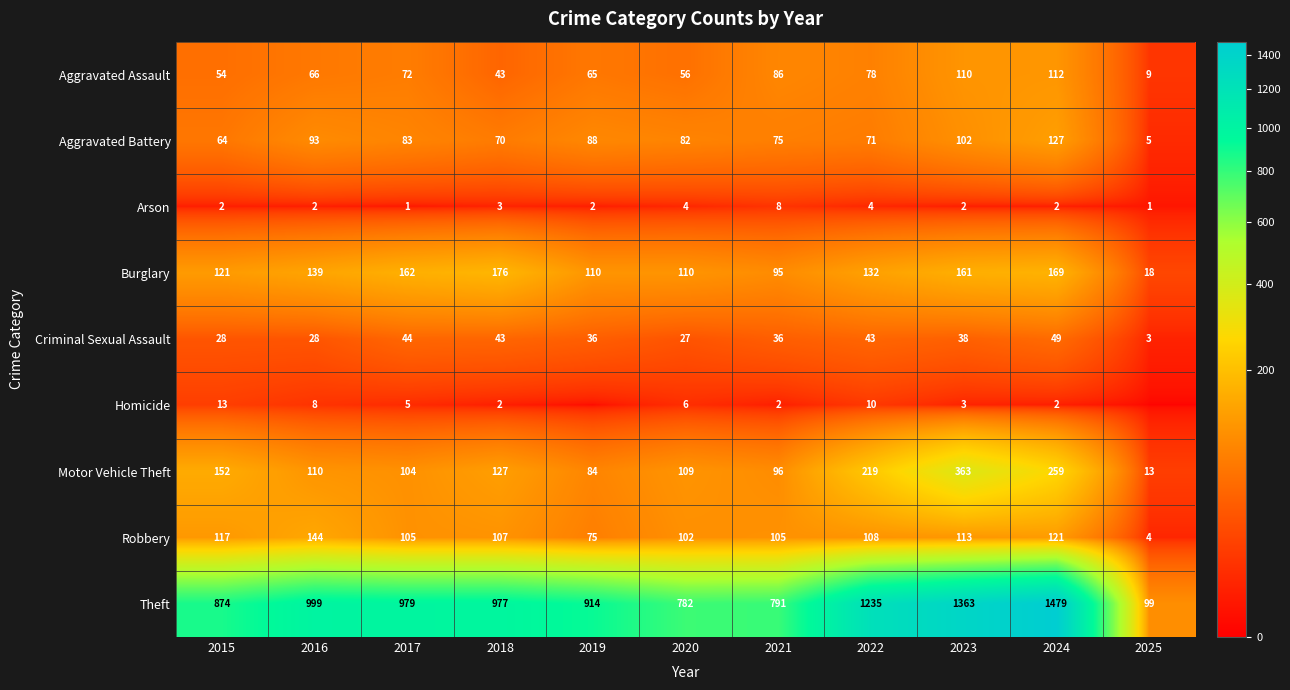

What is the difference between the highest and lowest values at 2021?

789